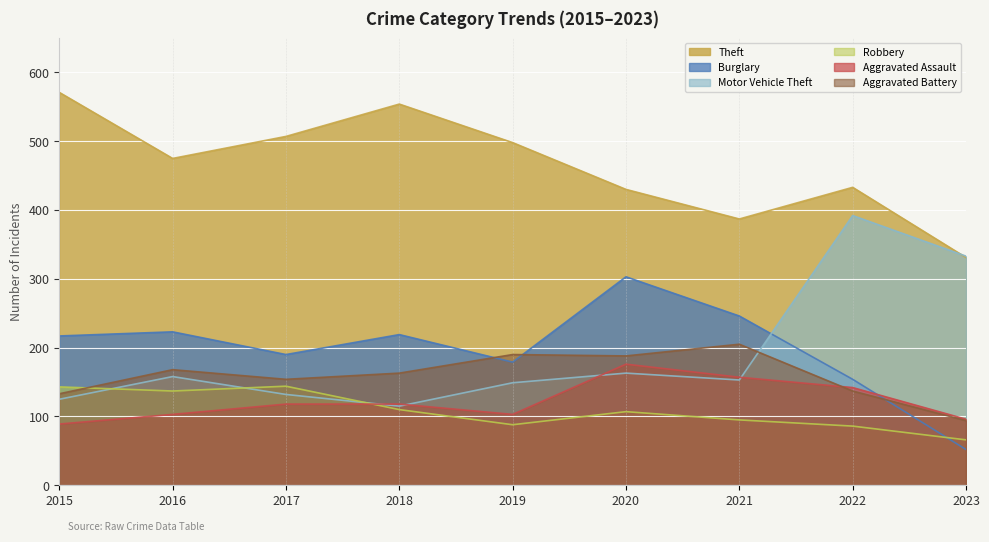

What is the difference between the second highest and second lowest values in the Theft series?

167